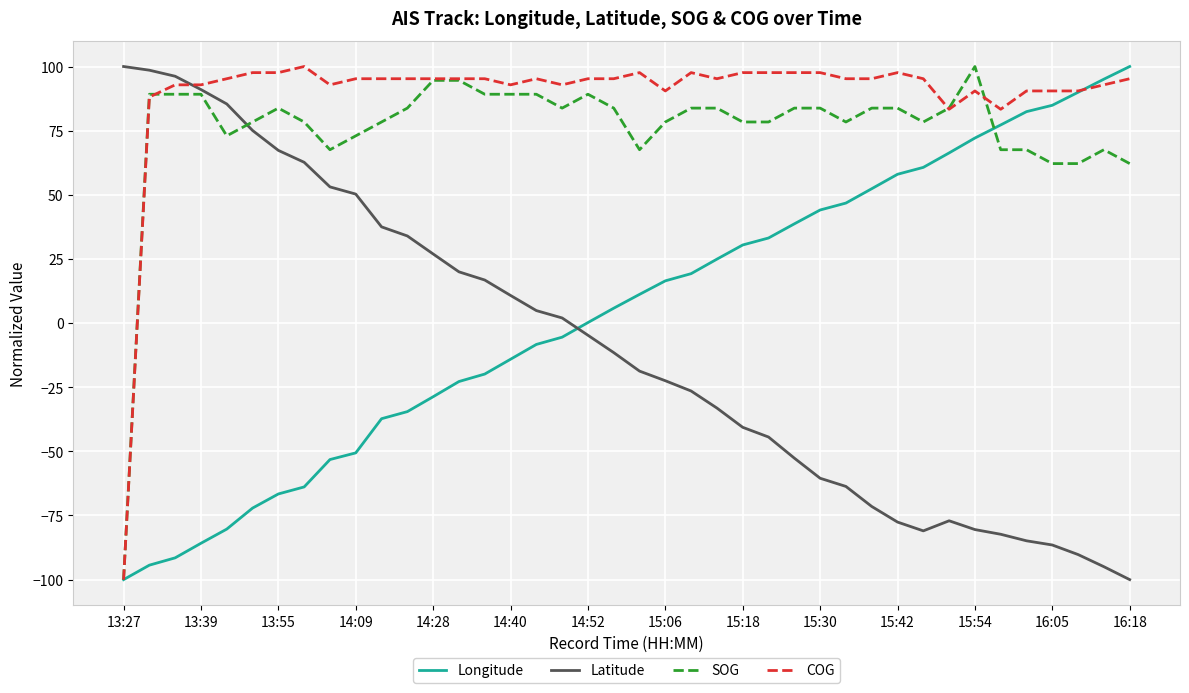

What is the maximum value for Latitude?

100.0